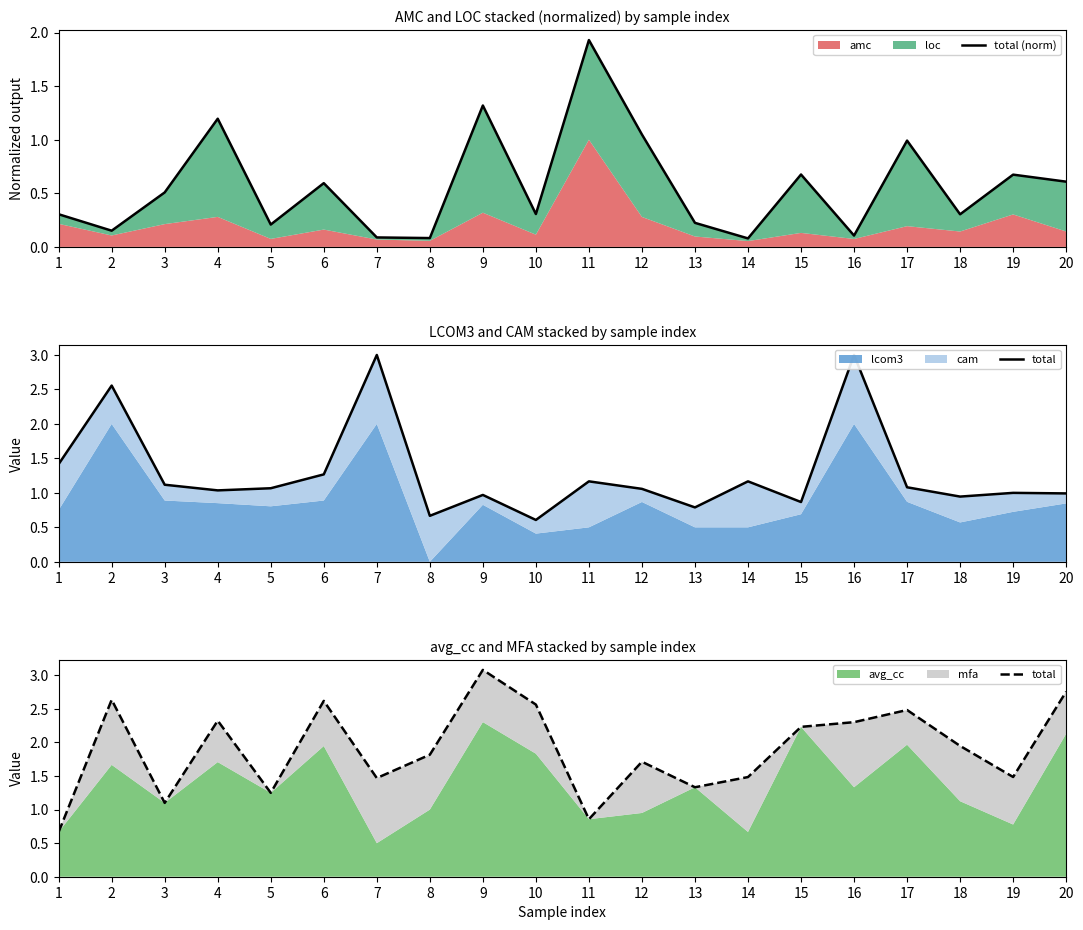

At how many categories does at least one series exceed 2?

9